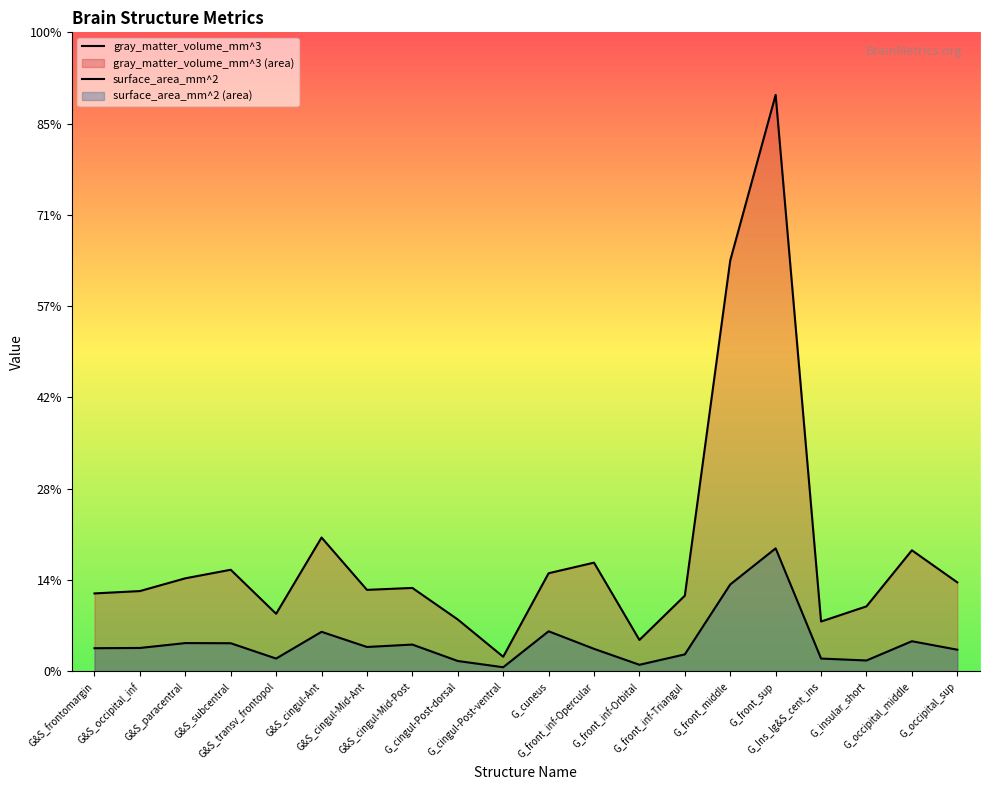

What is the sum of the surface_area_mm^2 values at G&S_cingul-Mid-Ant and G_occipital_sup?

2015